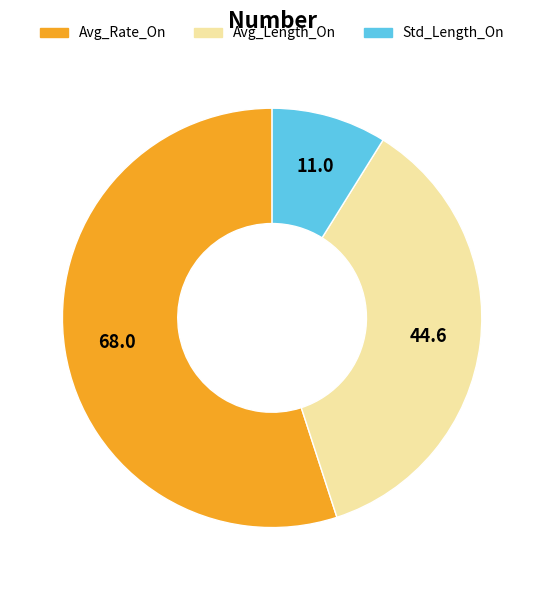

Is the sum of Avg_Rate_On and Std_Length_On greater than half?

Yes